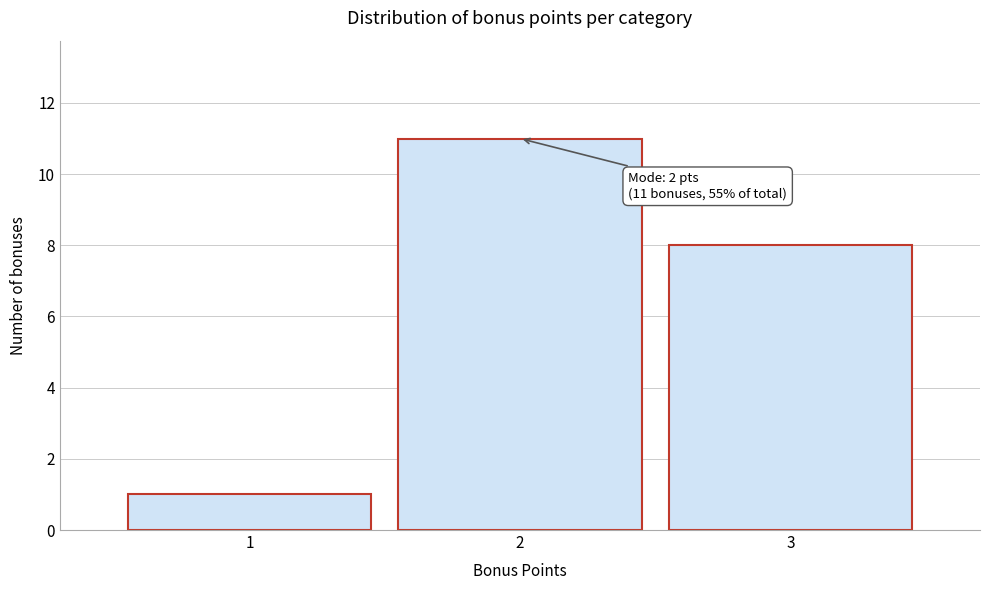

Which range on the x-axis has the tallest bar?

1.5 to 2.5